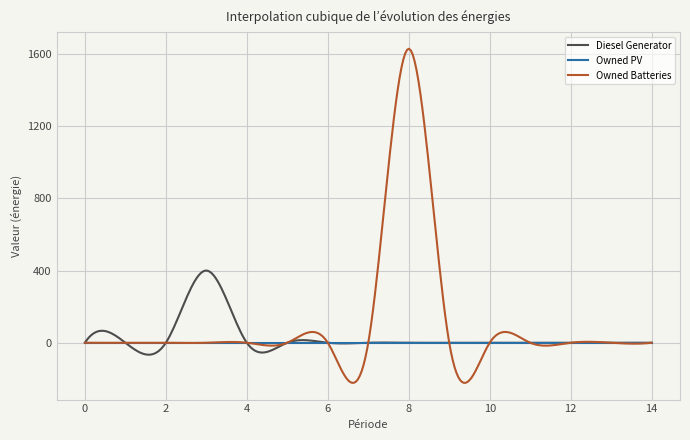

At 13, list the series in order from largest to smallest.

Diesel Generator, Owned PV, Owned Batteries